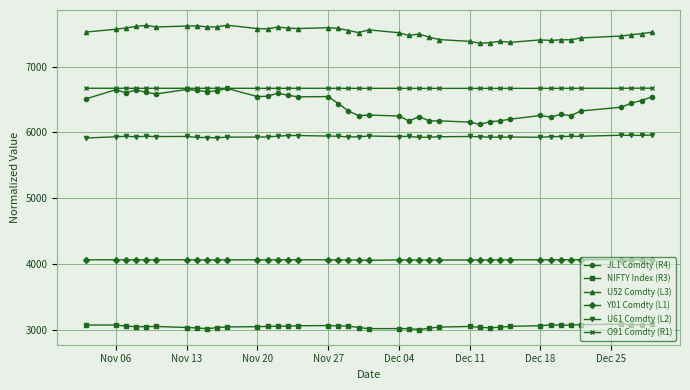

Which series has the largest total across all categories?

U52 Comdty (L3)